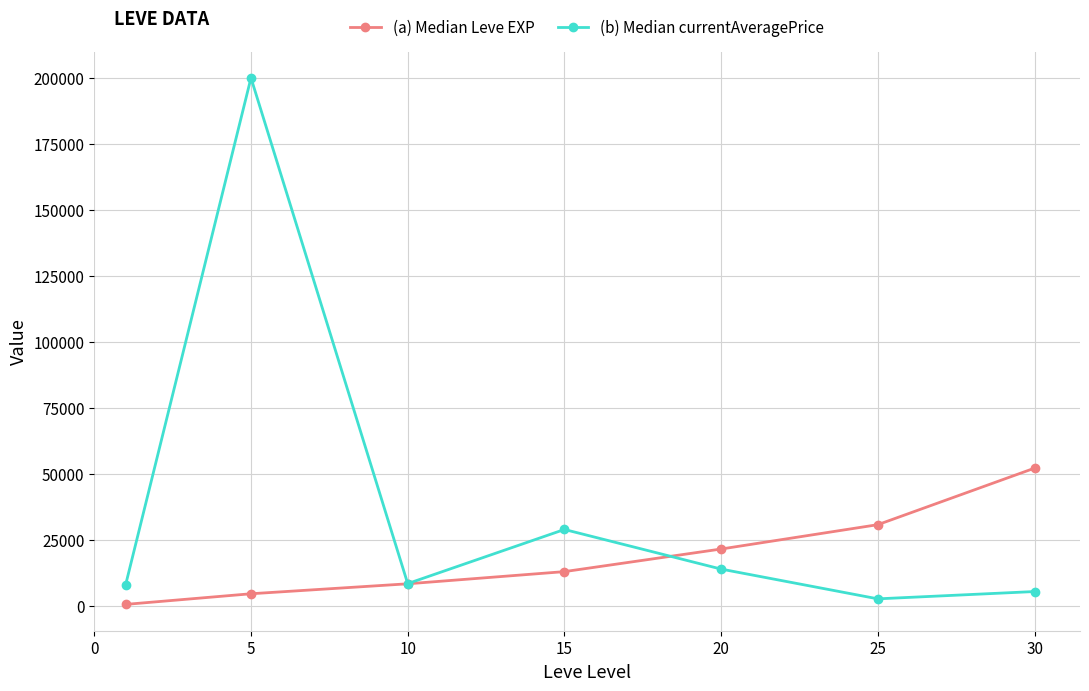

How many data points does each series have?

7